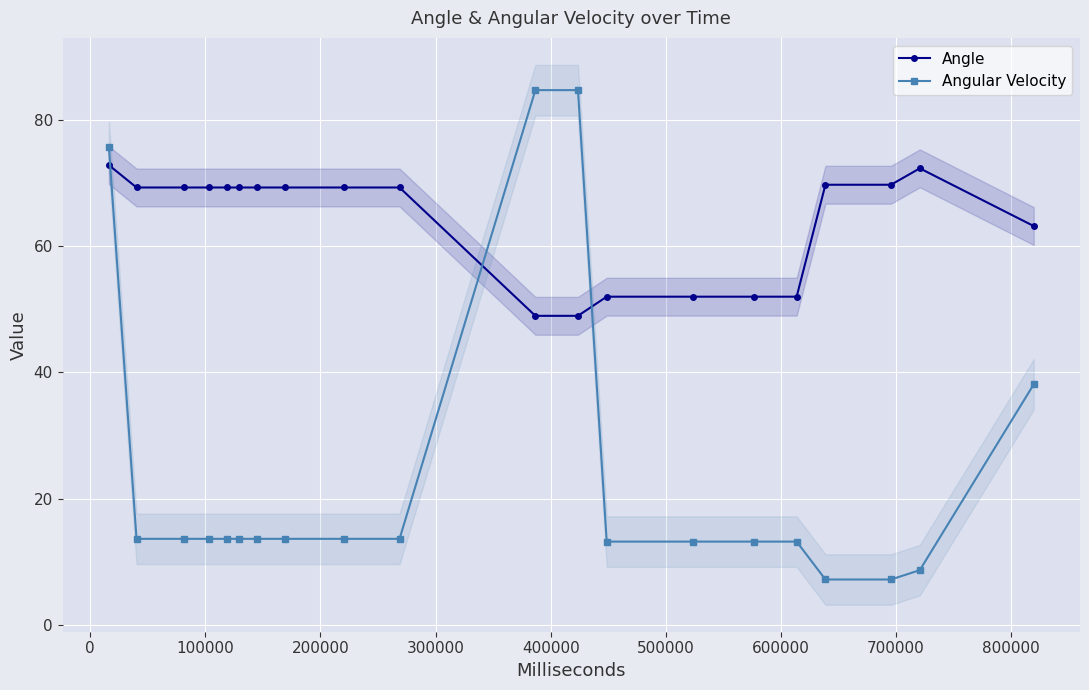

What is the value of the Angular Velocity point at the 14th from the left?

13.2